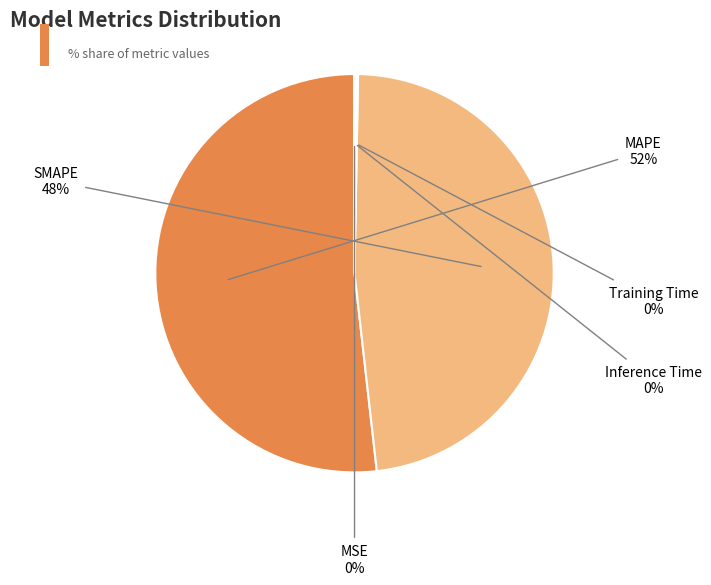

To the nearest percent, what percentage of the pie is SMAPE?

48%